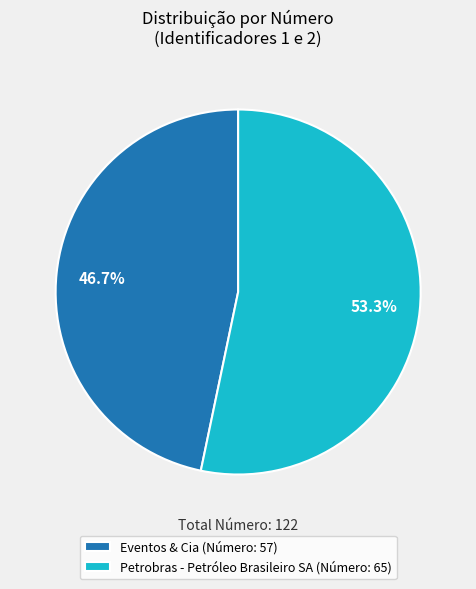

Combined, what portion of the pie is Petrobras - Petróleo Brasileiro SA and Eventos & Cia?

100.0%